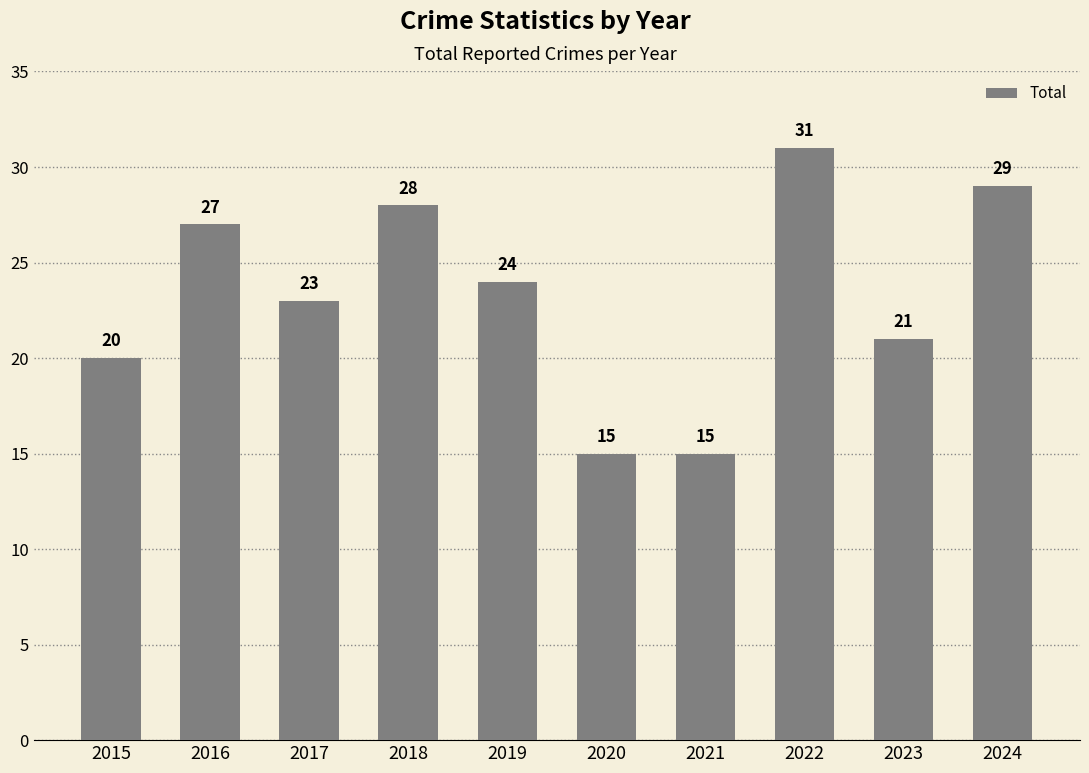

At which category does the chart reach its peak across all series?

2022